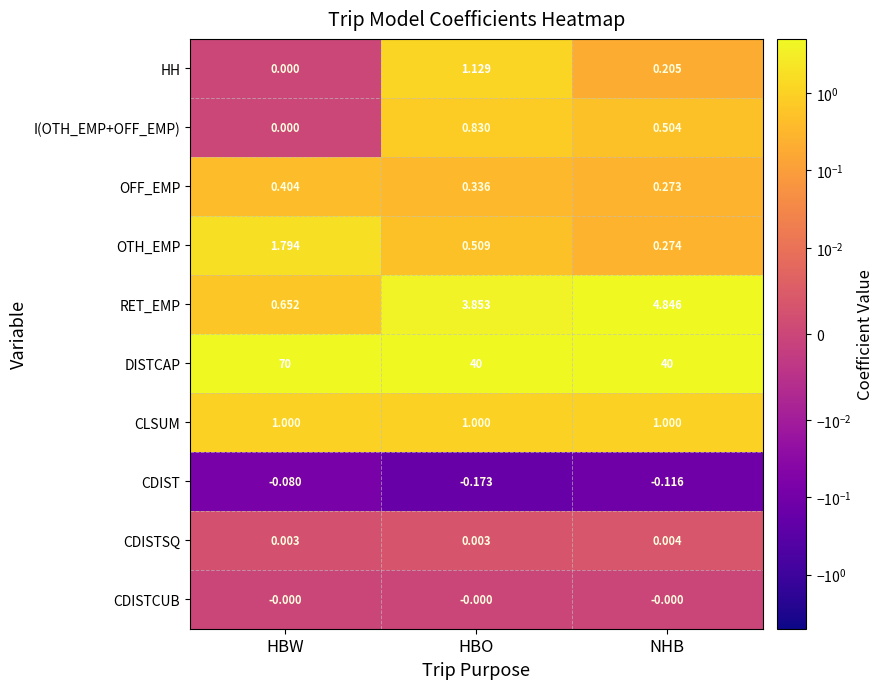

How many data points does each series have?

3